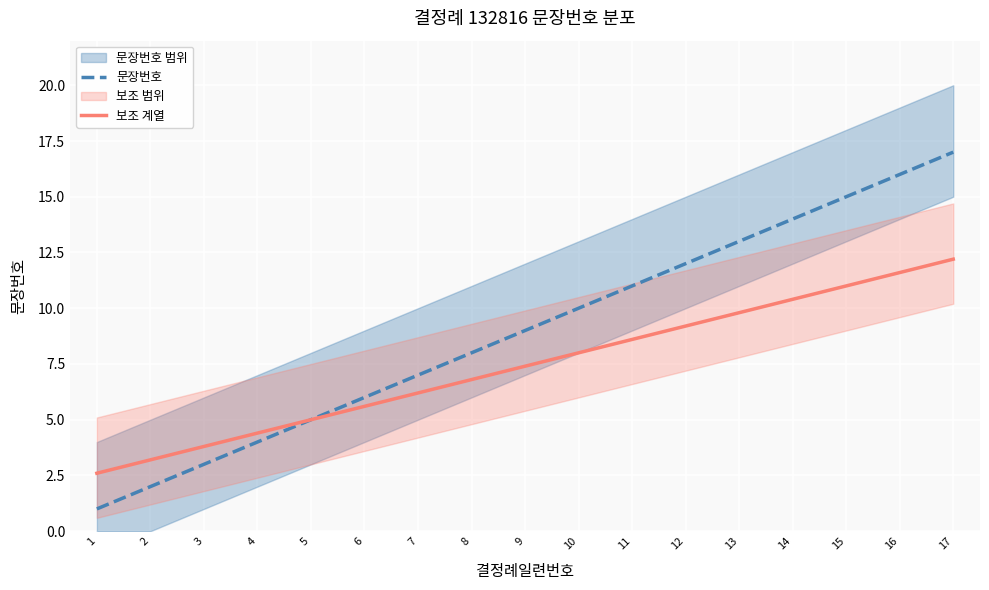

Where is 보조 계열 nearest to the value 7?

8